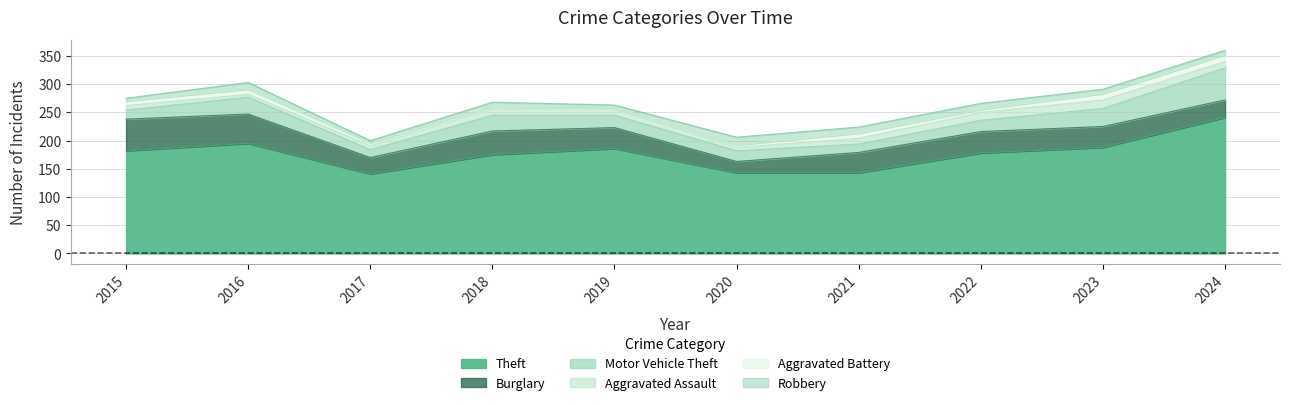

What is the maximum value for Aggravated Battery?

12